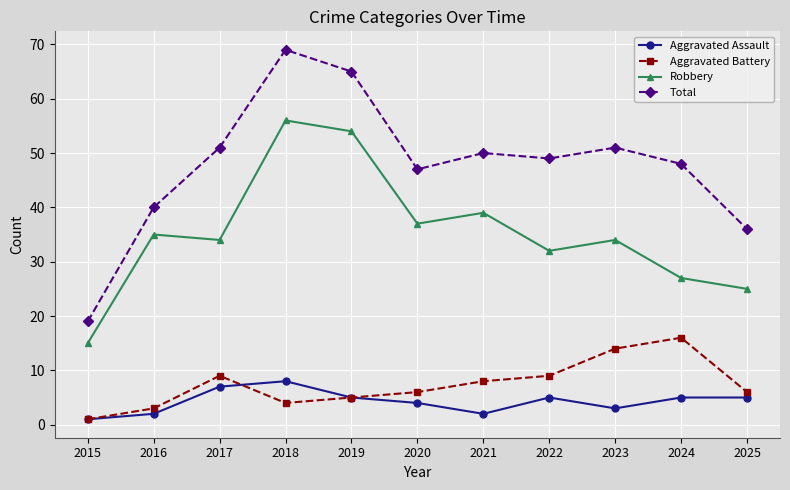

Rank the series by their maximum value, from highest to lowest.

Total, Robbery, Aggravated Battery, Aggravated Assault